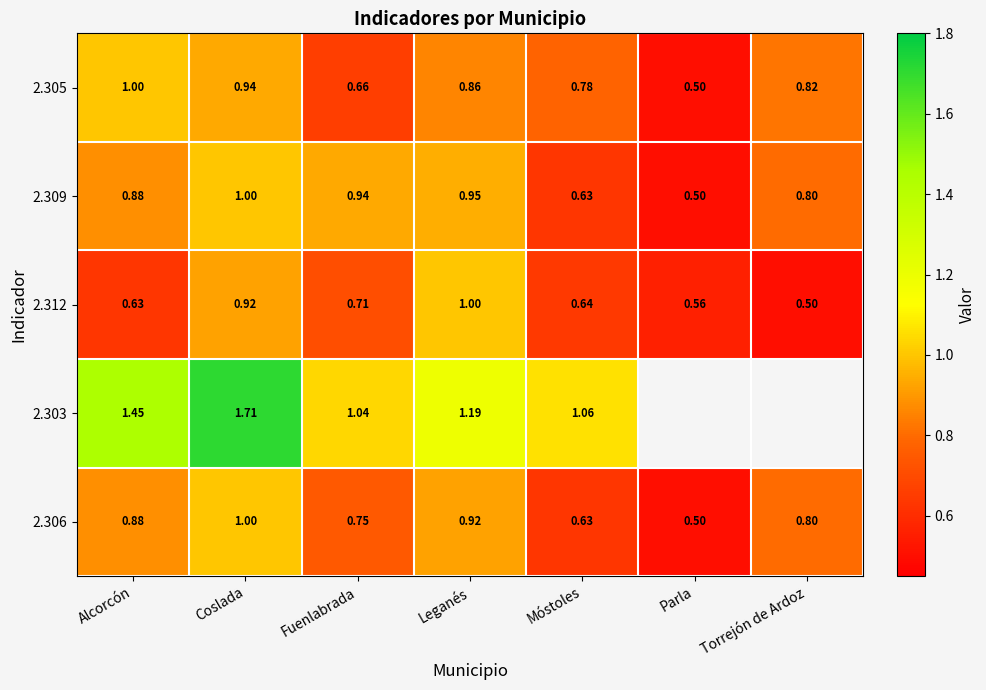

Which category has the lowest value in the 2.309 series?

Parla